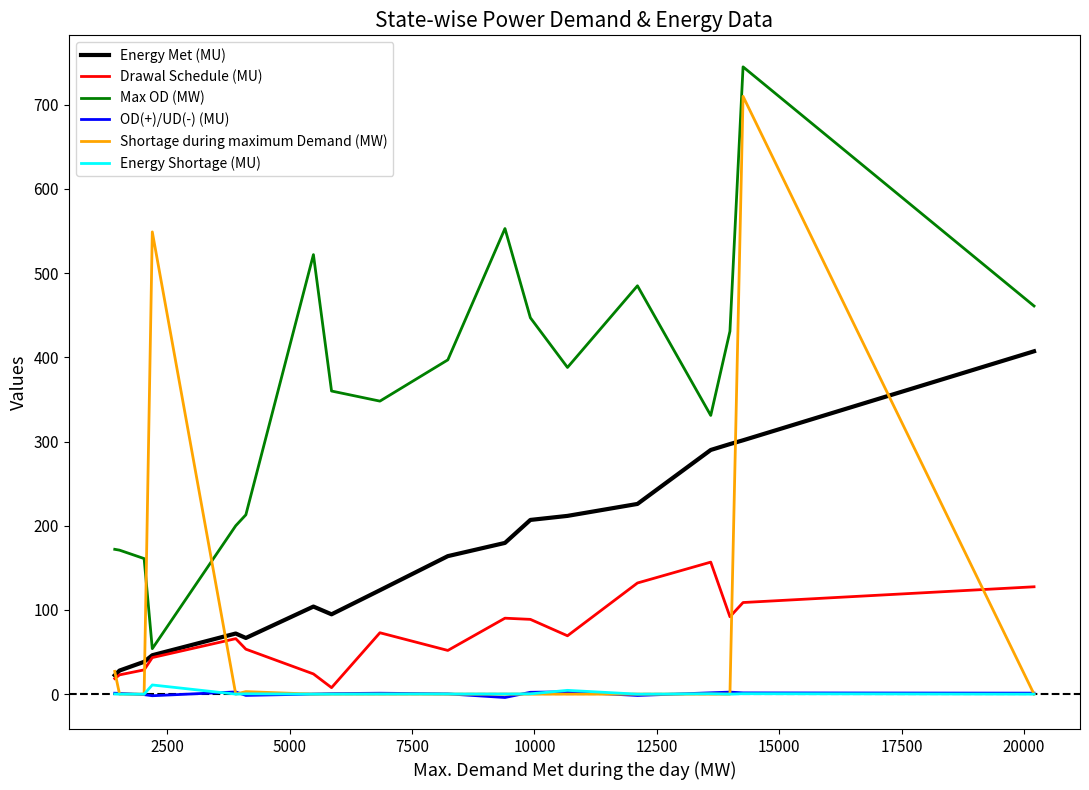

What is the greatest value displayed?

745.0